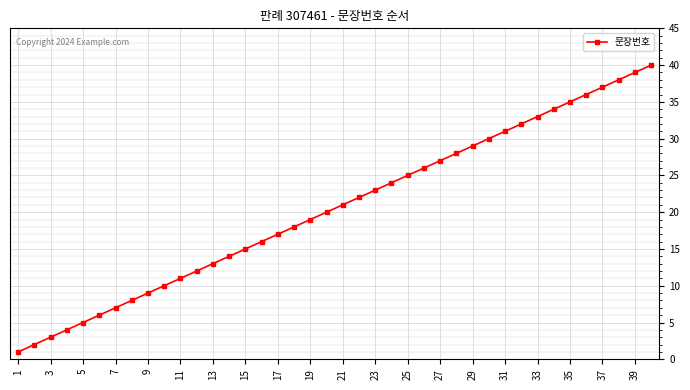

What is the difference between the maximum and minimum values?

39